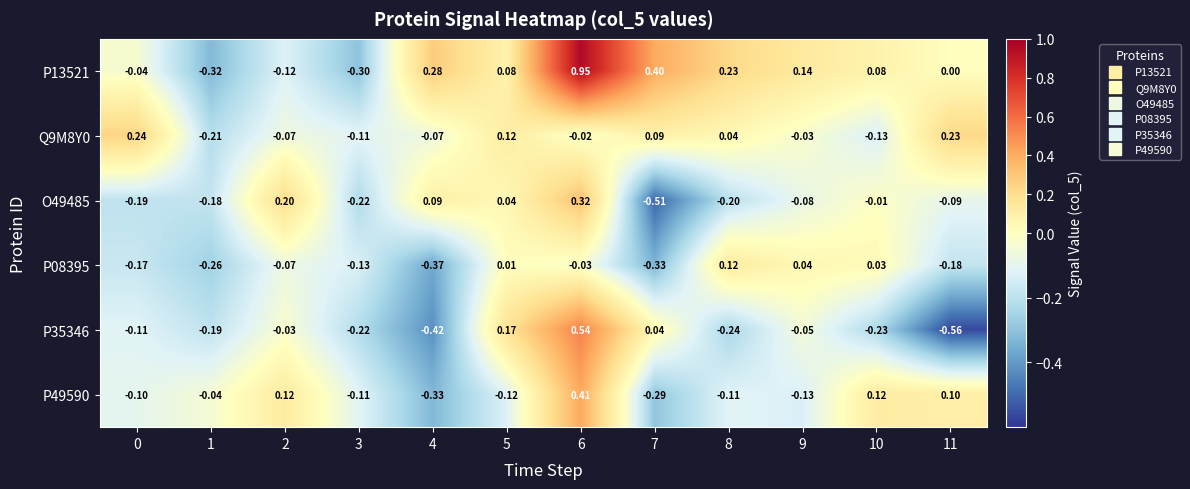

Between 4 and 9, which series saw the biggest shift?

P08395